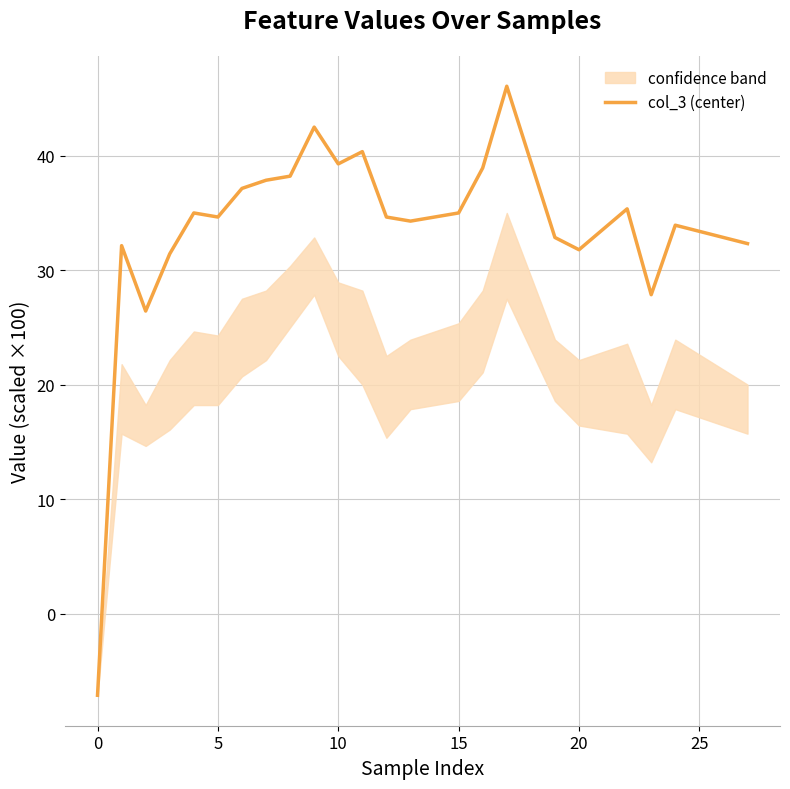

What is the highest value of the col_3 (center) series?

46.1